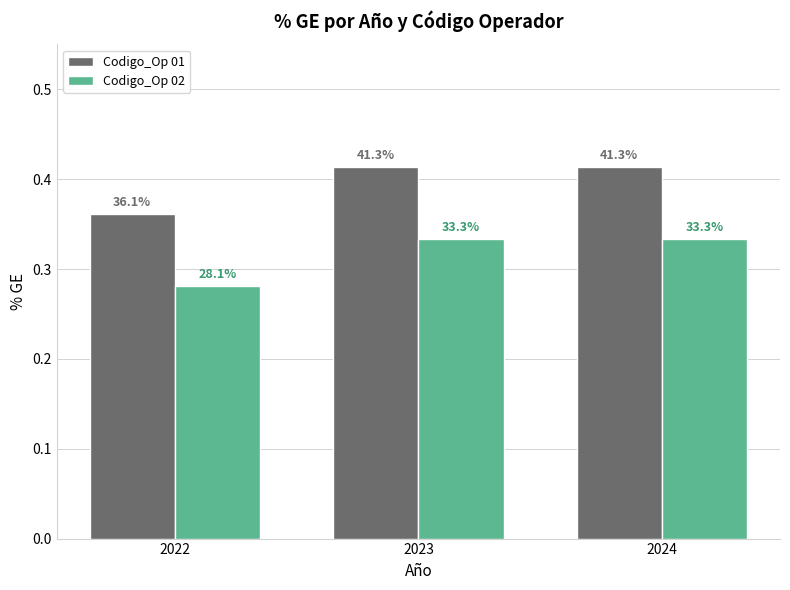

What is the maximum value shown in the chart?

0.4